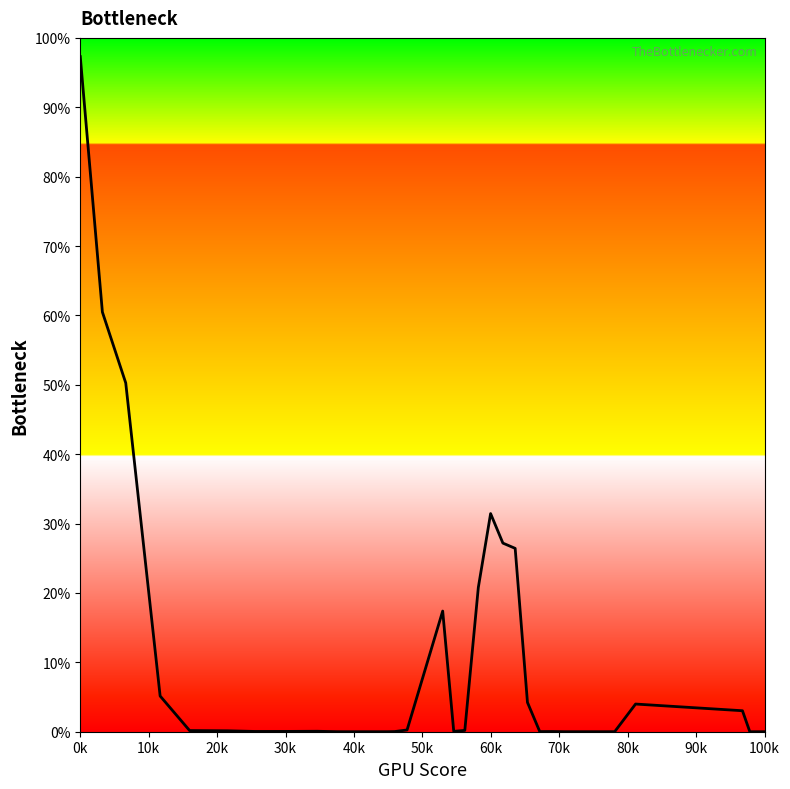

What is the difference between the maximum and minimum values?

97.3